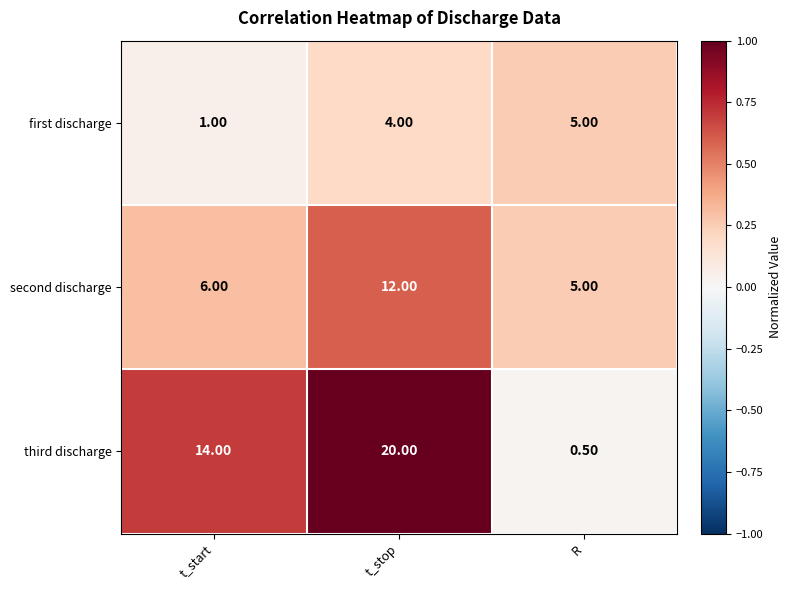

At which label is third discharge closest to 10?

t_start